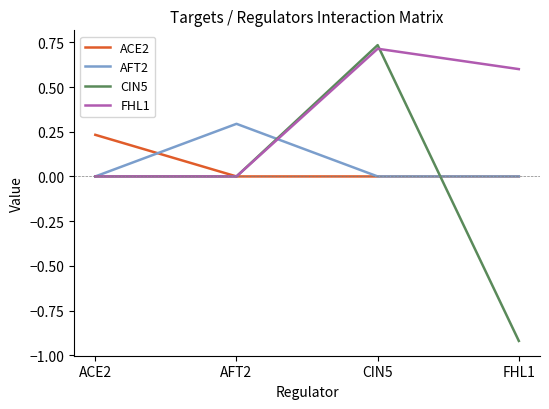

What is the sum of all FHL1 values?

1.3